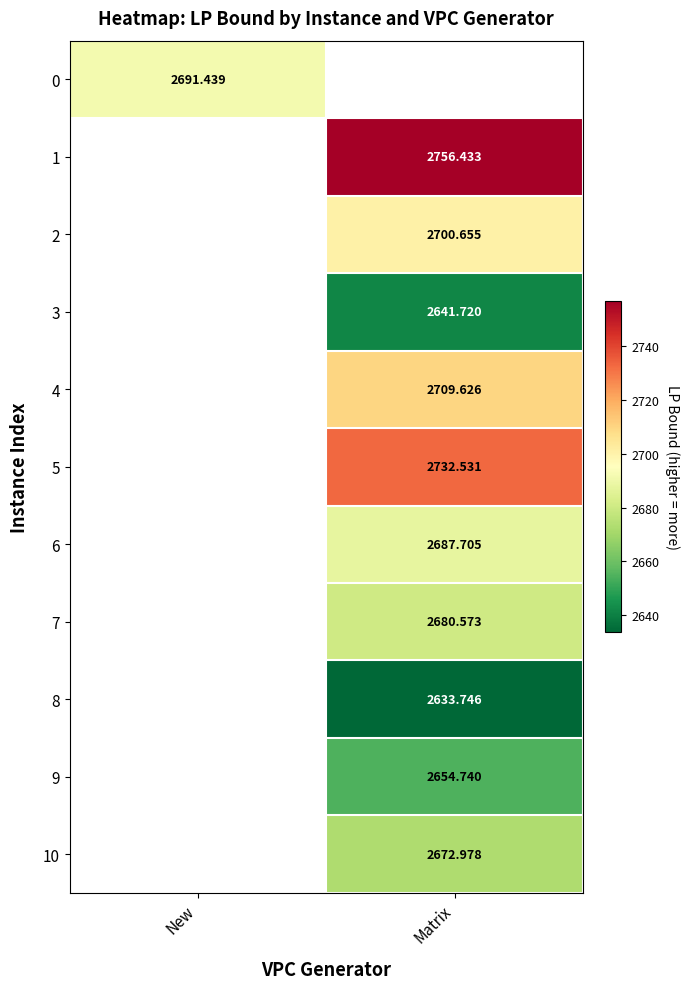

Which has a higher value, New or Matrix?

Matrix